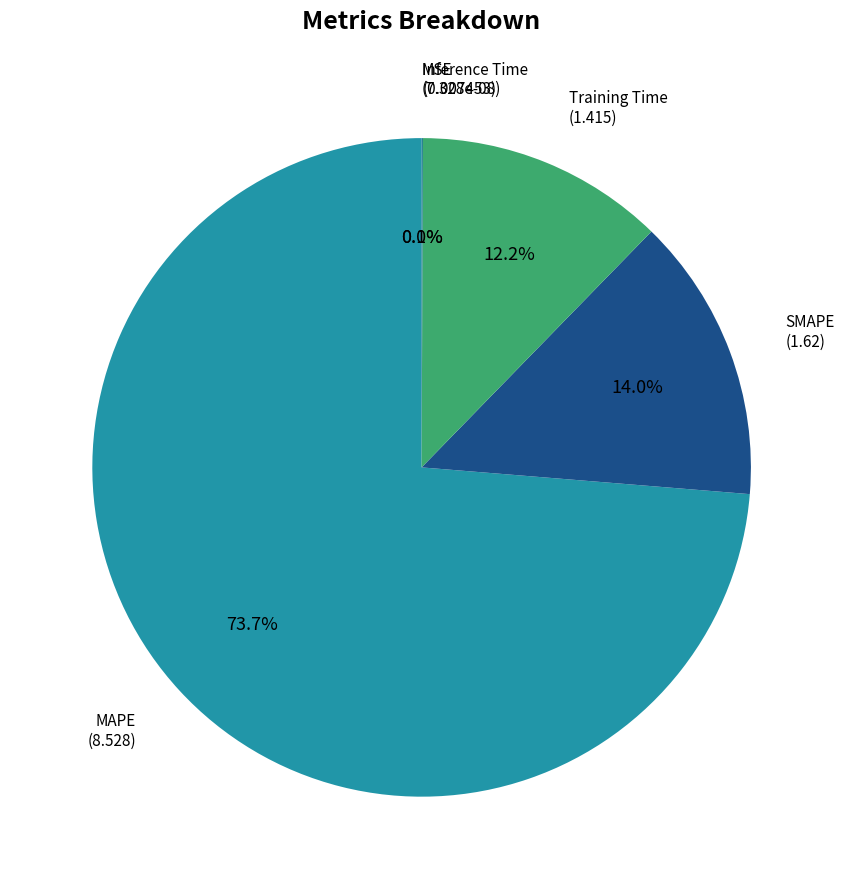

Rank the categories by value from lowest to highest.

MSE, Inference Time, Training Time, SMAPE, MAPE